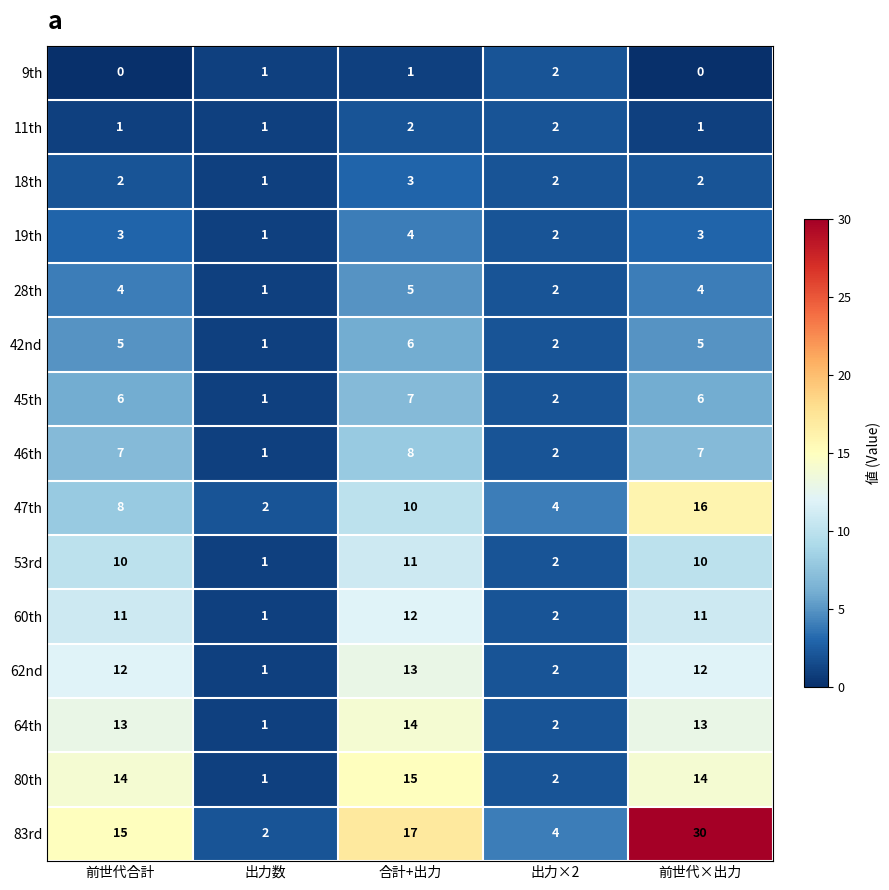

Count the 18th values in the range 2 to 3.

4